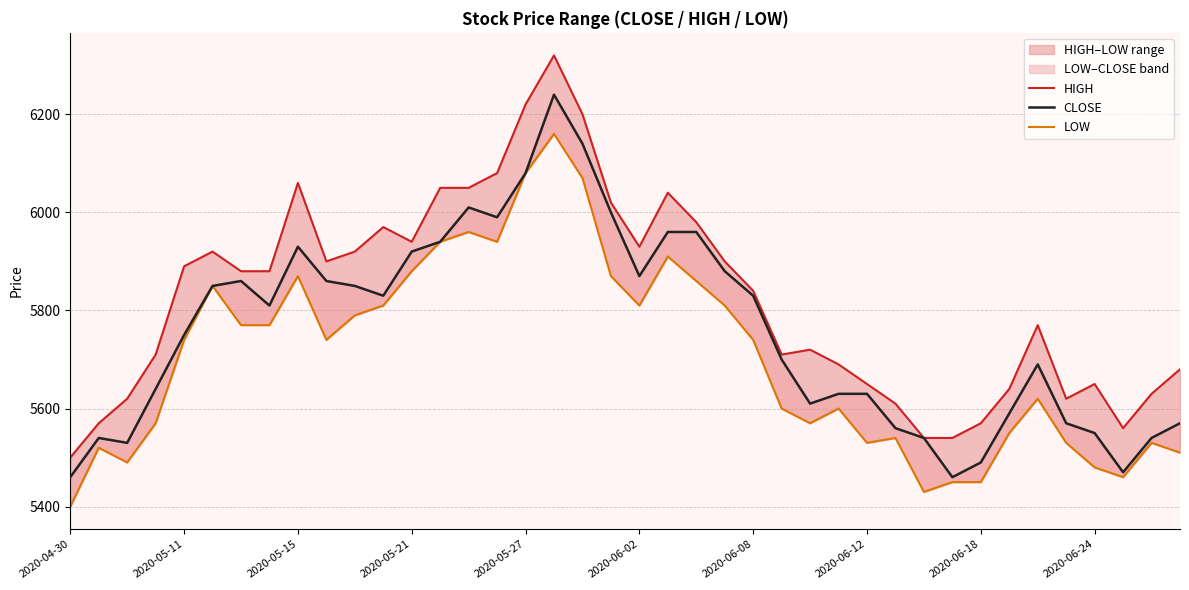

The CLOSE series shows 3786 at 11. True or false?

False